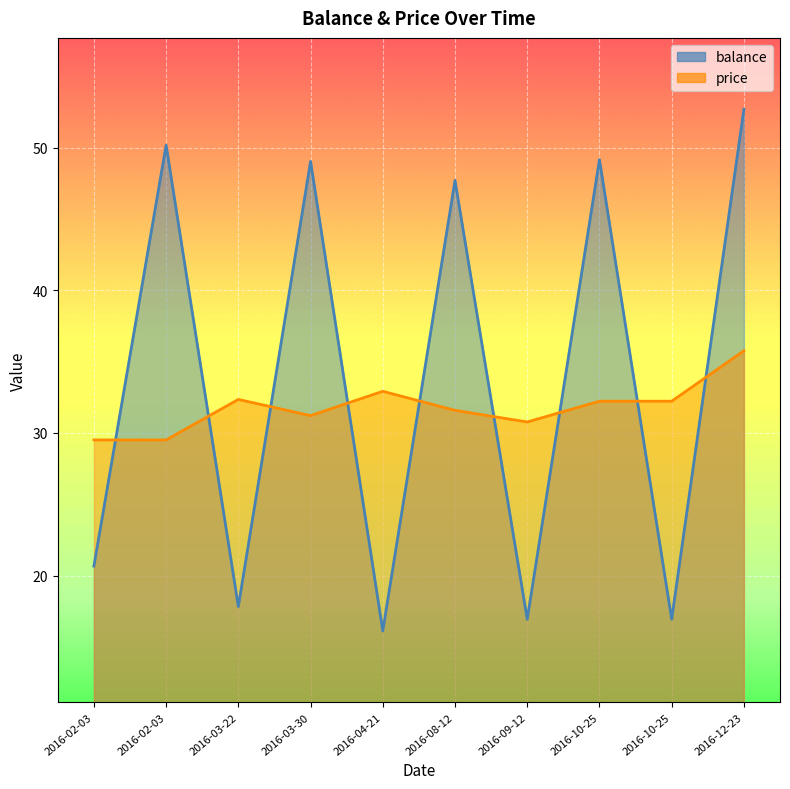

What is the label of the 9th point from the left?

2016-10-25